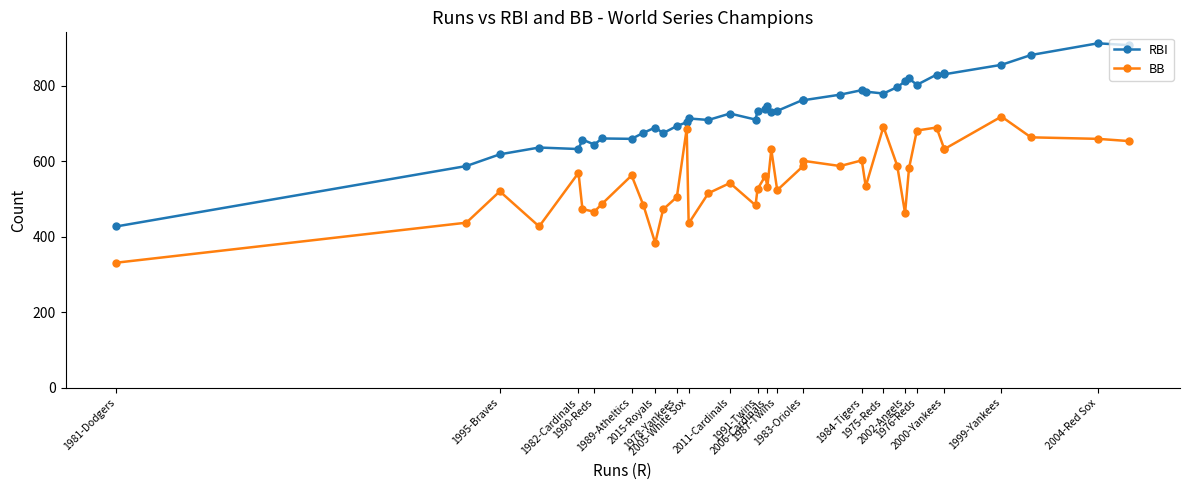

True or false: BB and RBI cross at least once.

False